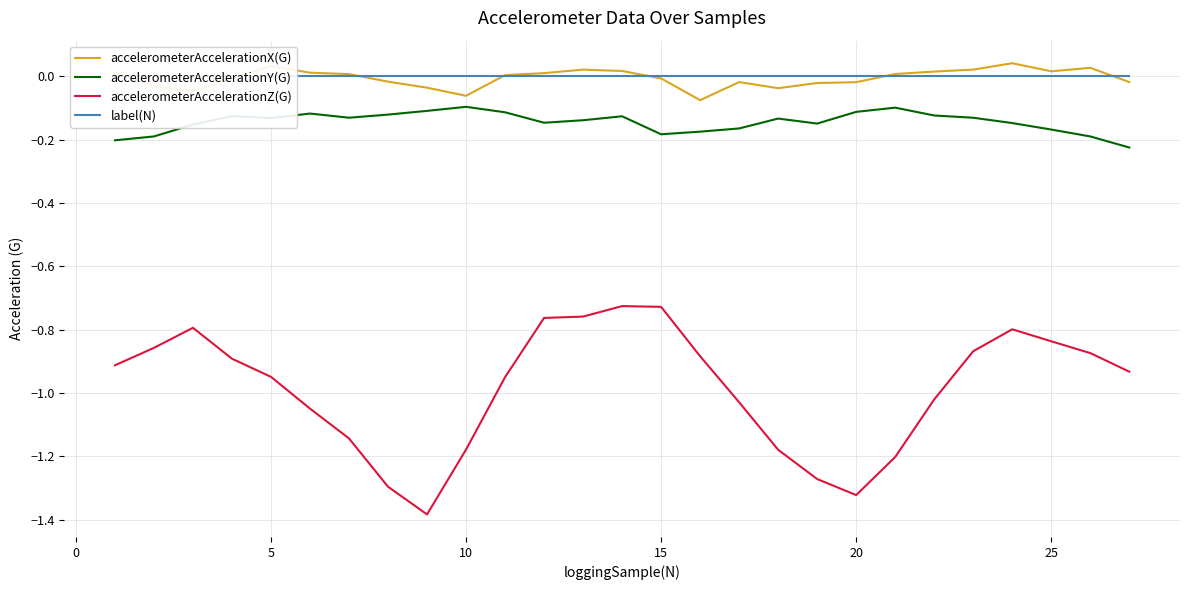

True or false: label(N) has more than 0 interior local peaks.

False